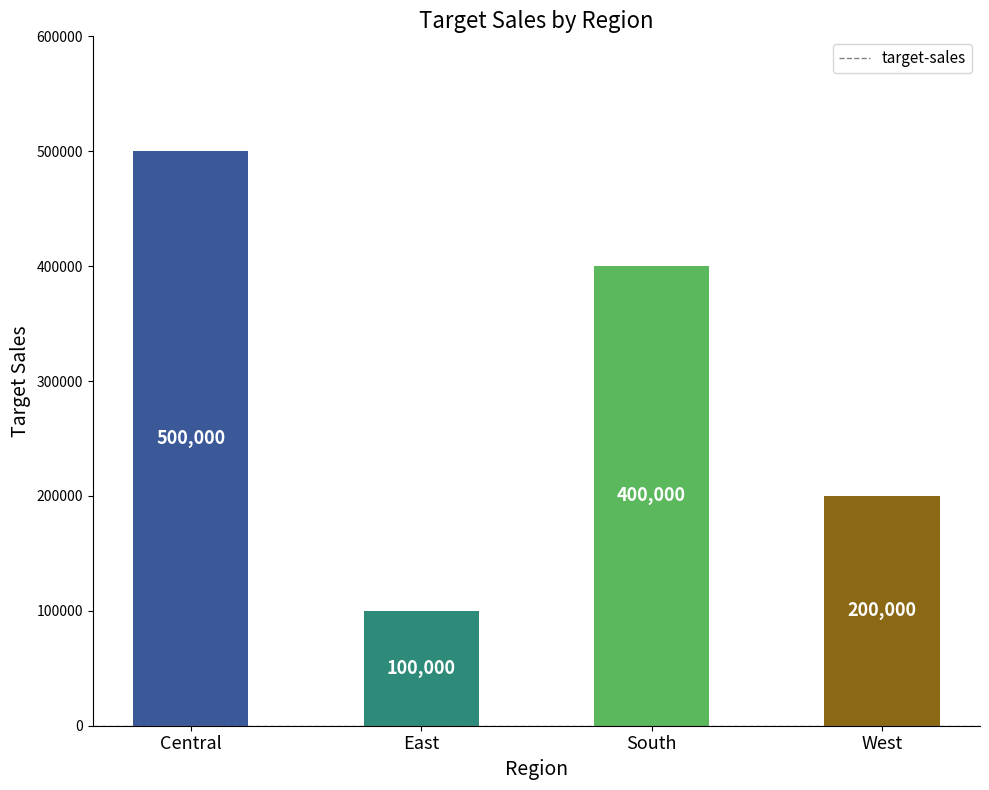

How many data points does each series have?

4